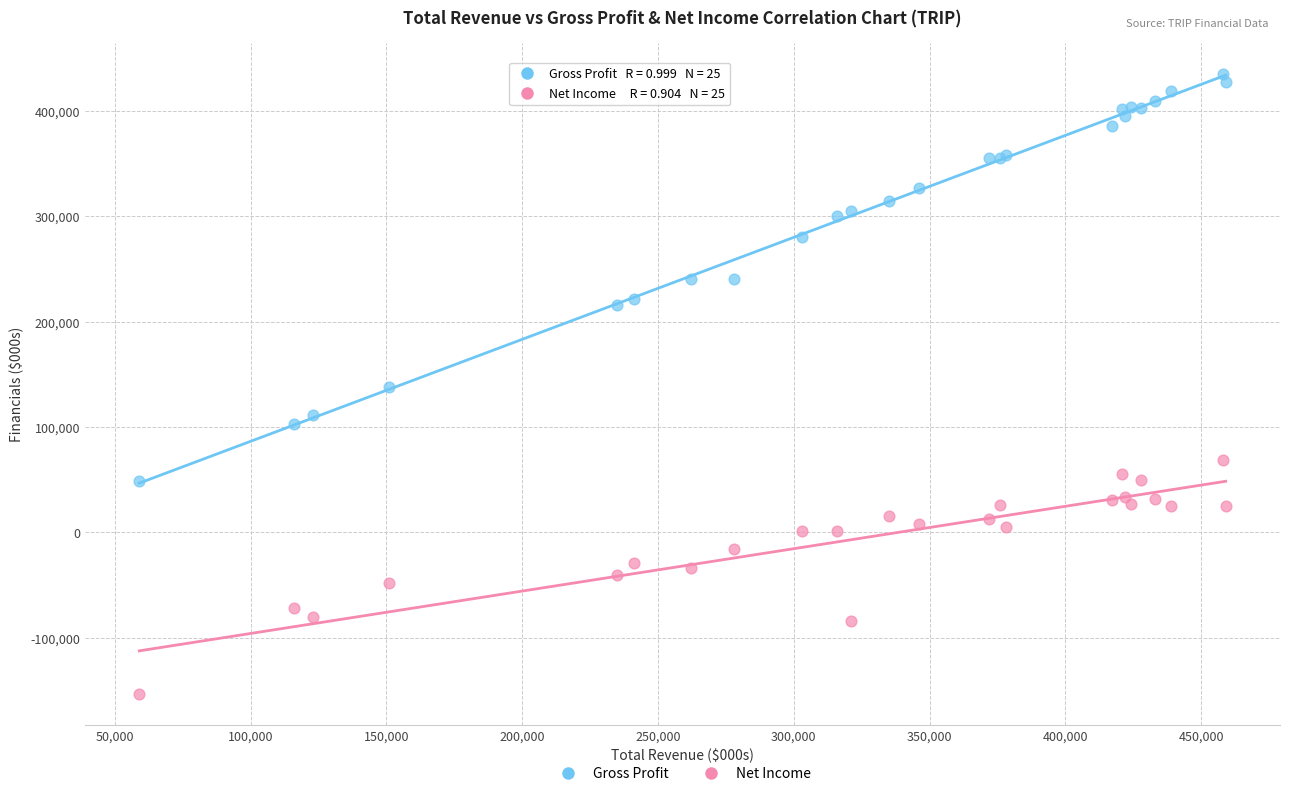

Which series reaches the maximum Y coordinate?

Gross Profit